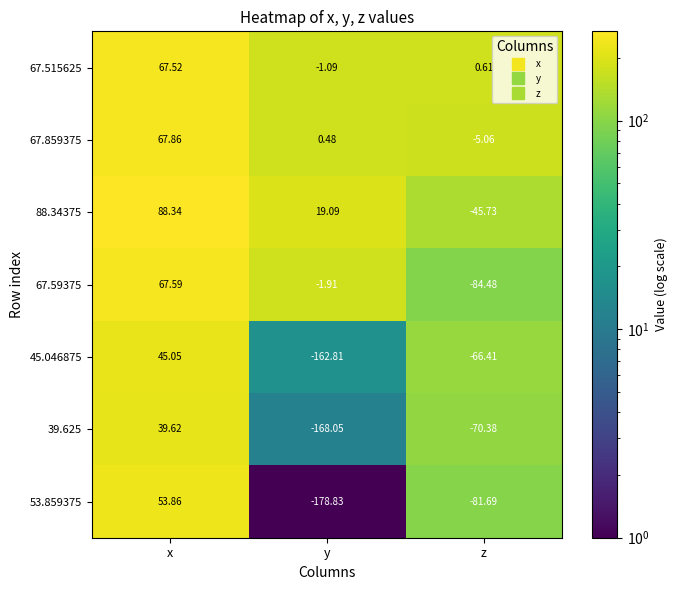

Which label corresponds to the largest value in the chart?

x